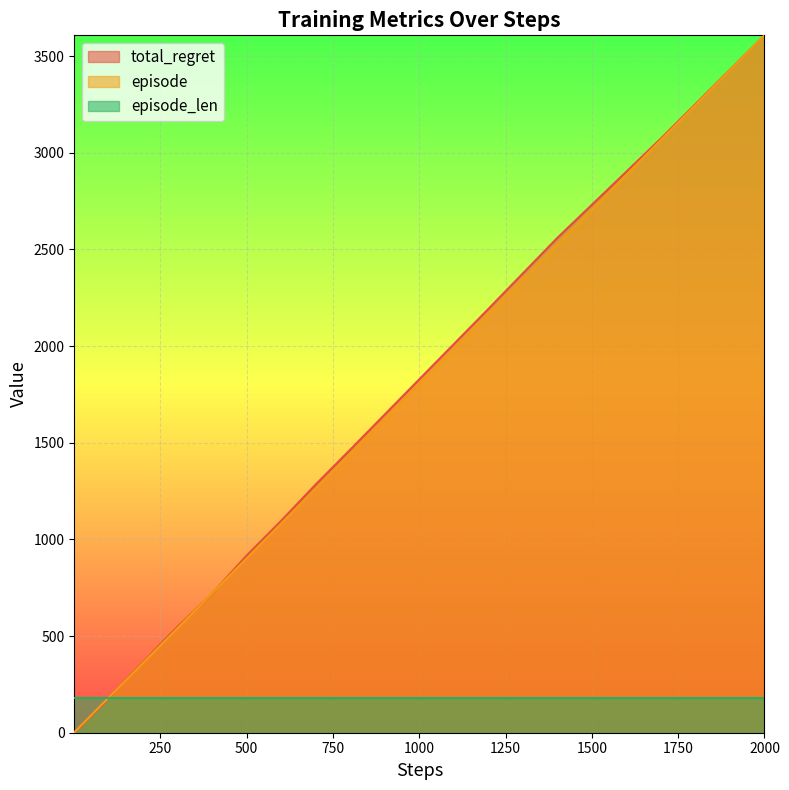

What is the smallest value displayed?

1.8